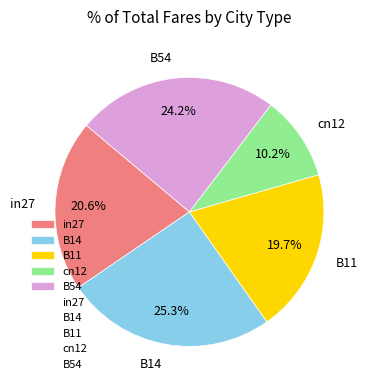

What percentage is the B54 slice, to the nearest percent?

24%